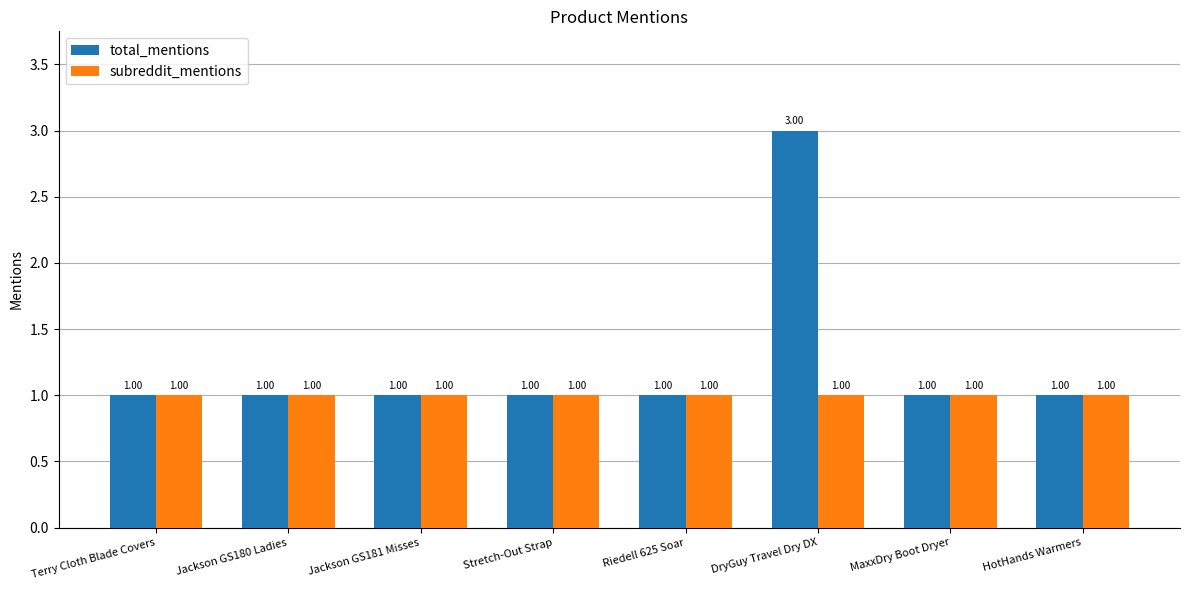

What is the greatest value displayed?

3